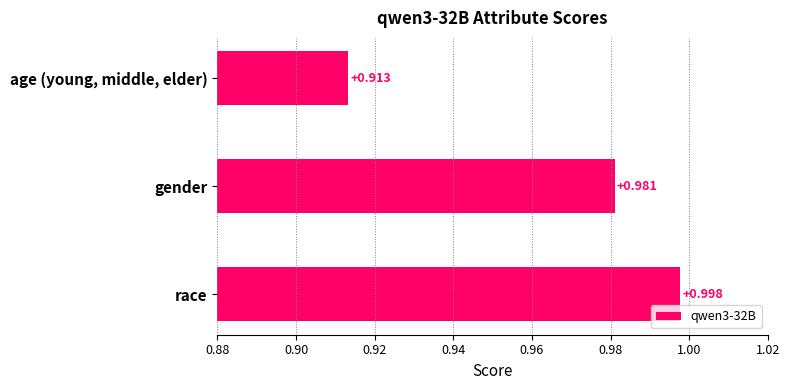

At which category does the chart reach its peak across all series?

race